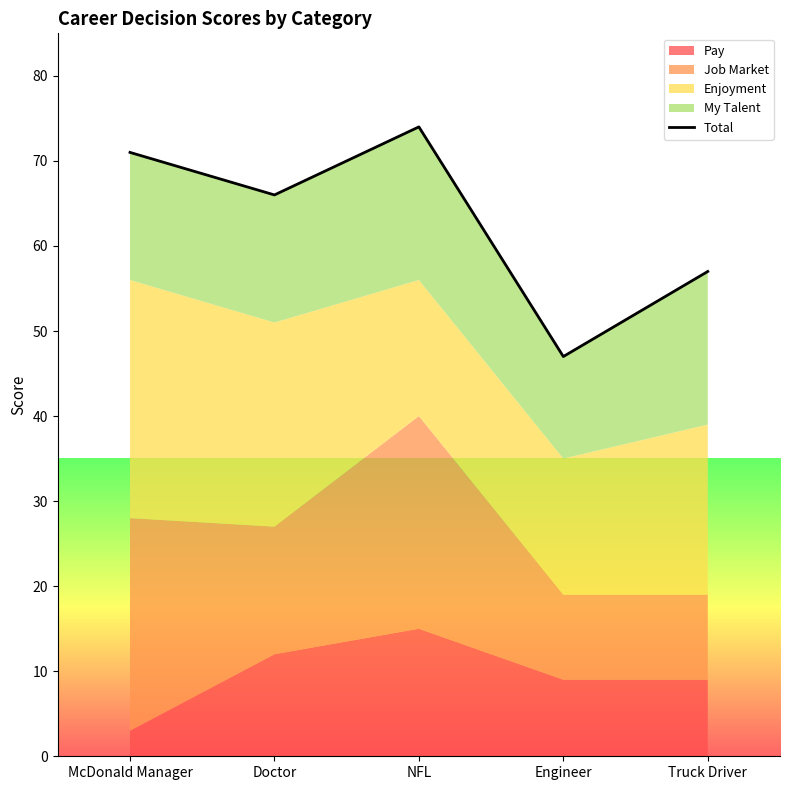

True or false: there are more than 0 points higher than both neighbors.

True